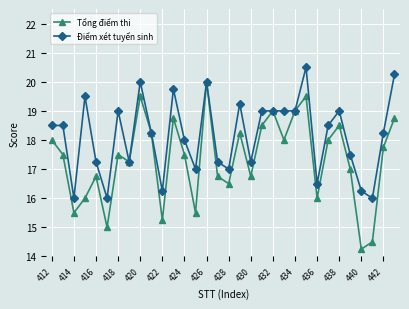

How many lines are shown in the chart?

2